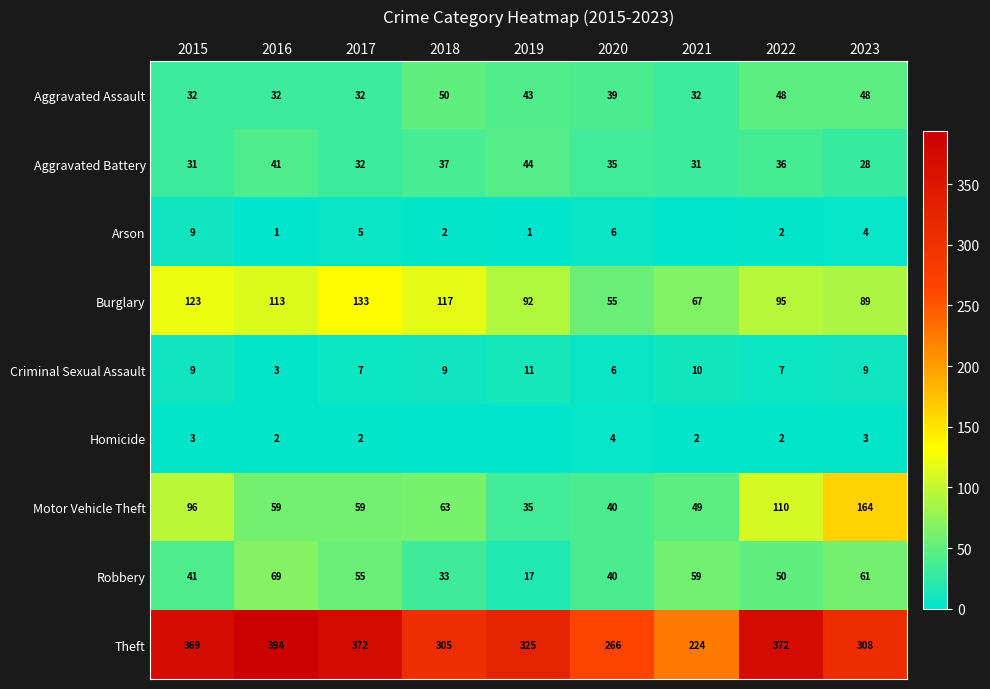

At which label does Homicide reach its minimum?

2018